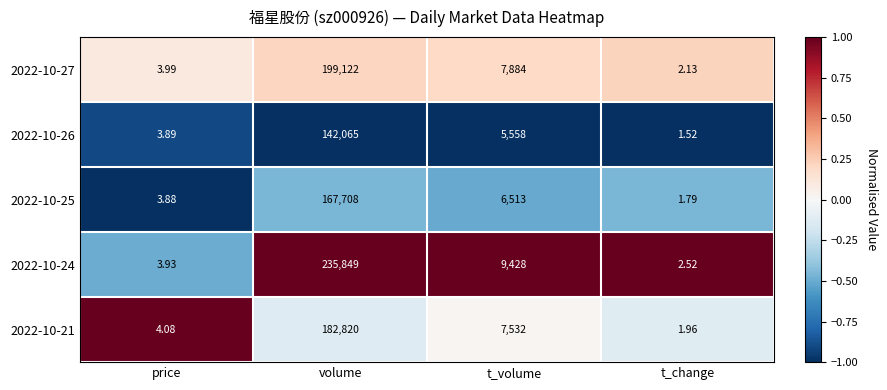

What is the spread (max minus min) of values at price?

0.2